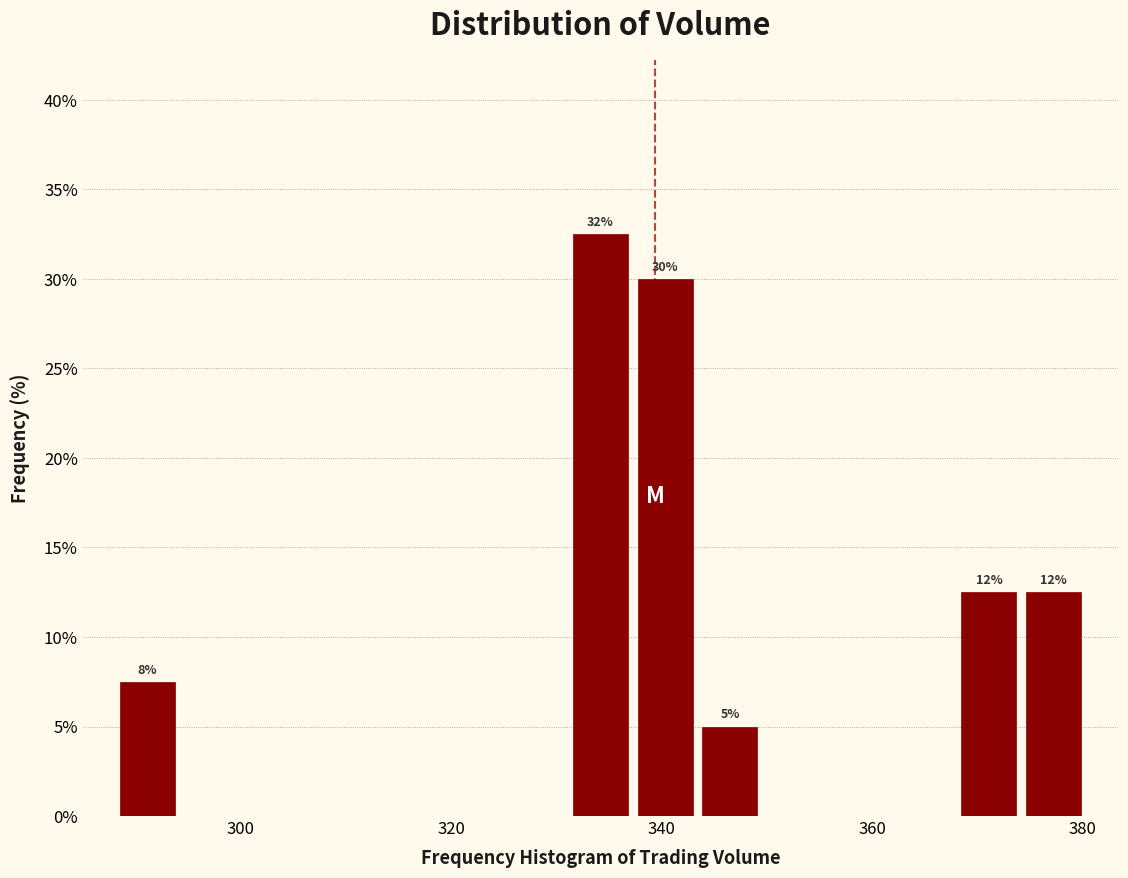

Read against the x-axis, roughly where is the centre of the tallest bar?

334